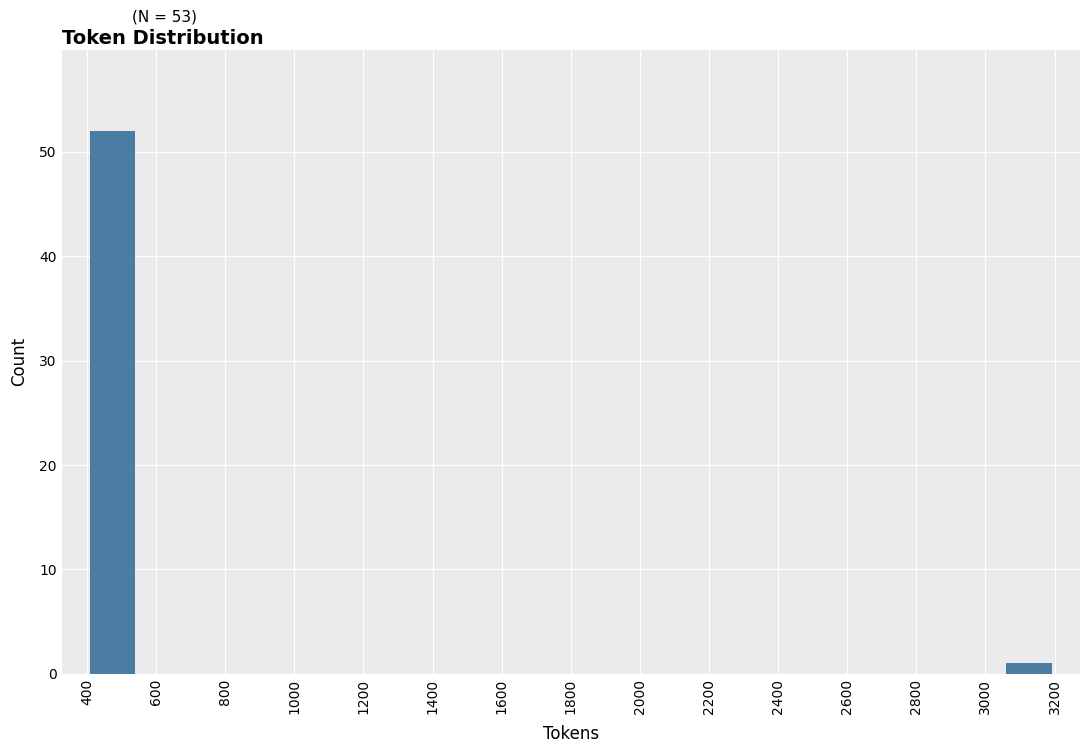

What is the height of the bar covering 400 to 540 on the x-axis? Neither the bar edges nor the heights are printed on the chart, so give them approximately, as read against the axes.

52